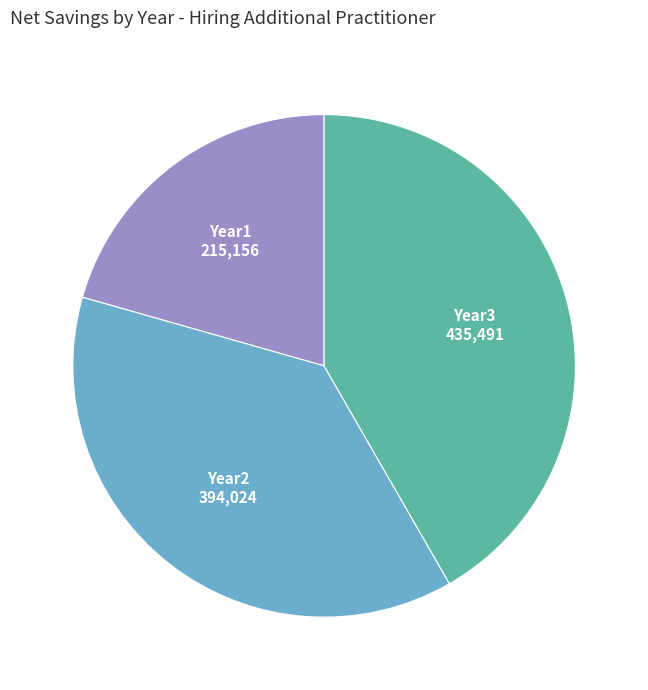

How many segments does this pie chart have?

3